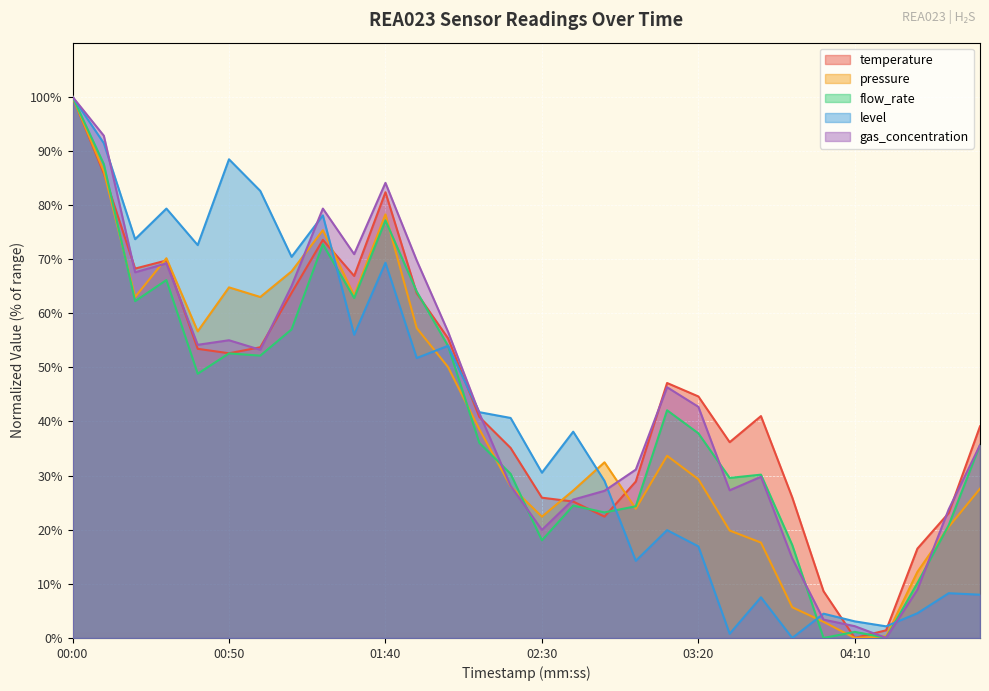

What is the average value of the pressure series?

41.3